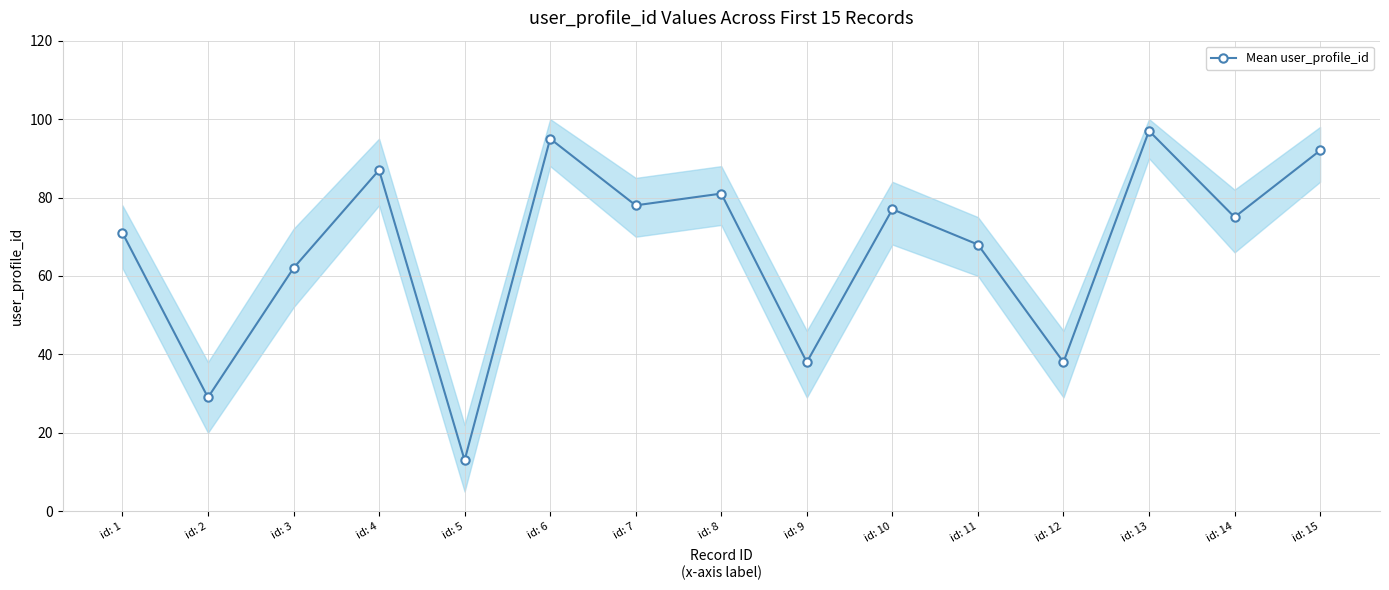

True or false: the data shows 68 at id: 11.

True